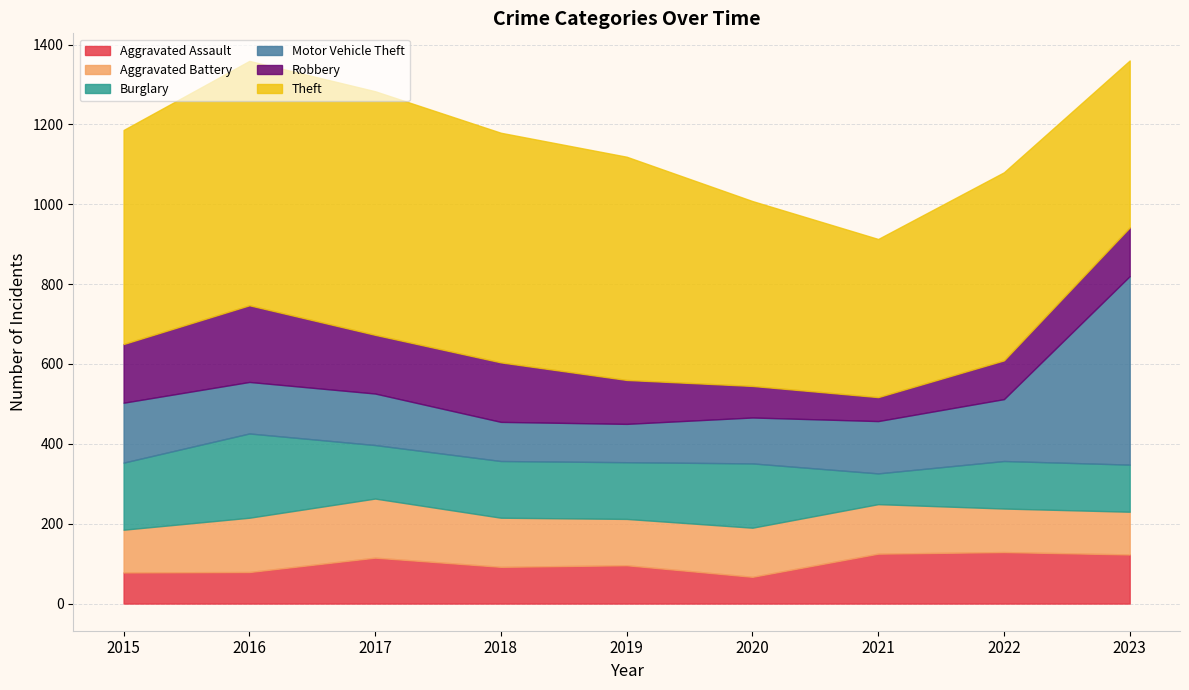

List the labels in order of Aggravated Assault value, smallest first.

2020, 2015, 2016, 2018, 2019, 2017, 2023, 2021, 2022